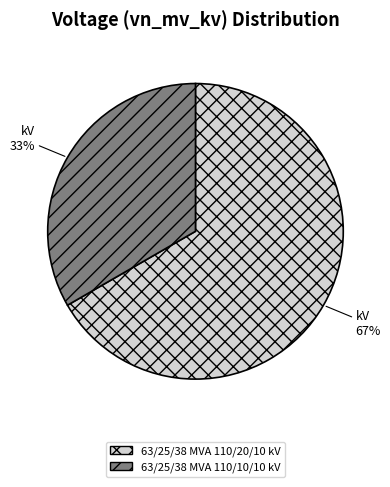

Between 63/25/38 MVA 110/20/10 kV and 63/25/38 MVA 110/10/10 kV, which is larger?

63/25/38 MVA 110/20/10 kV